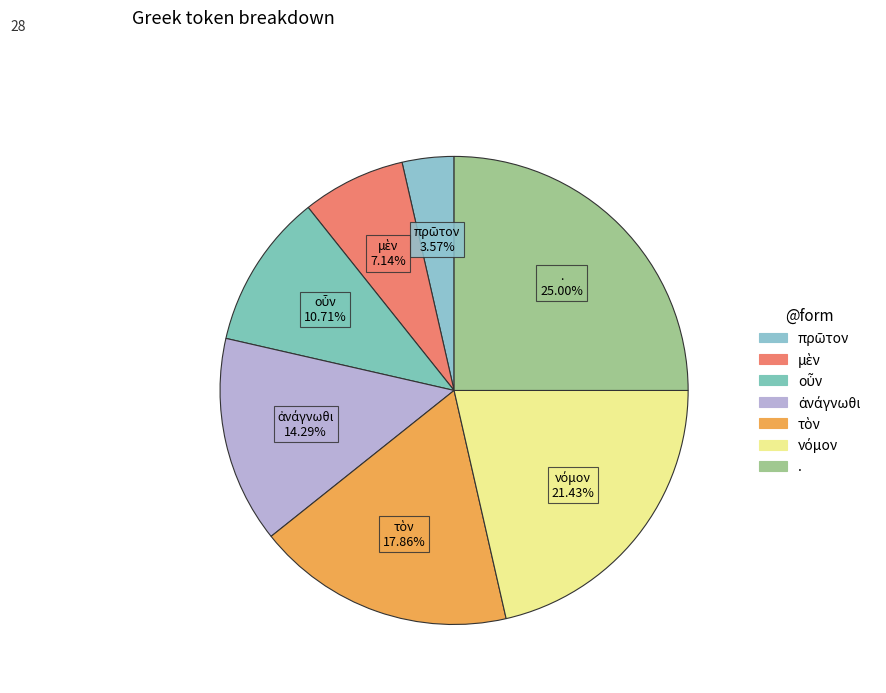

Is there a majority slice in this chart?

No